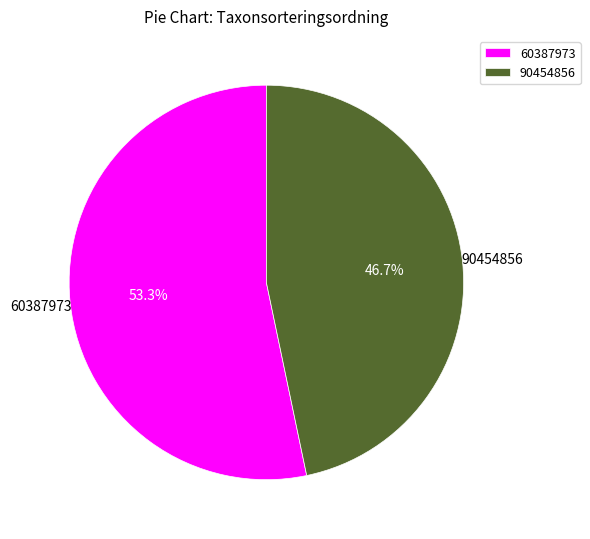

Which category accounts for the majority?

60387973